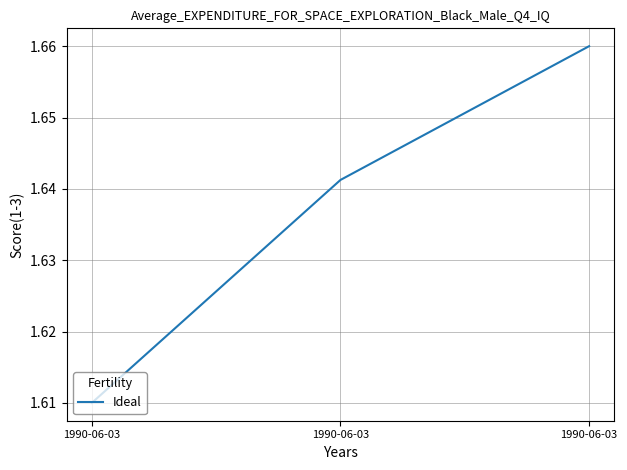

What is the difference between the maximum and minimum values?

0.1